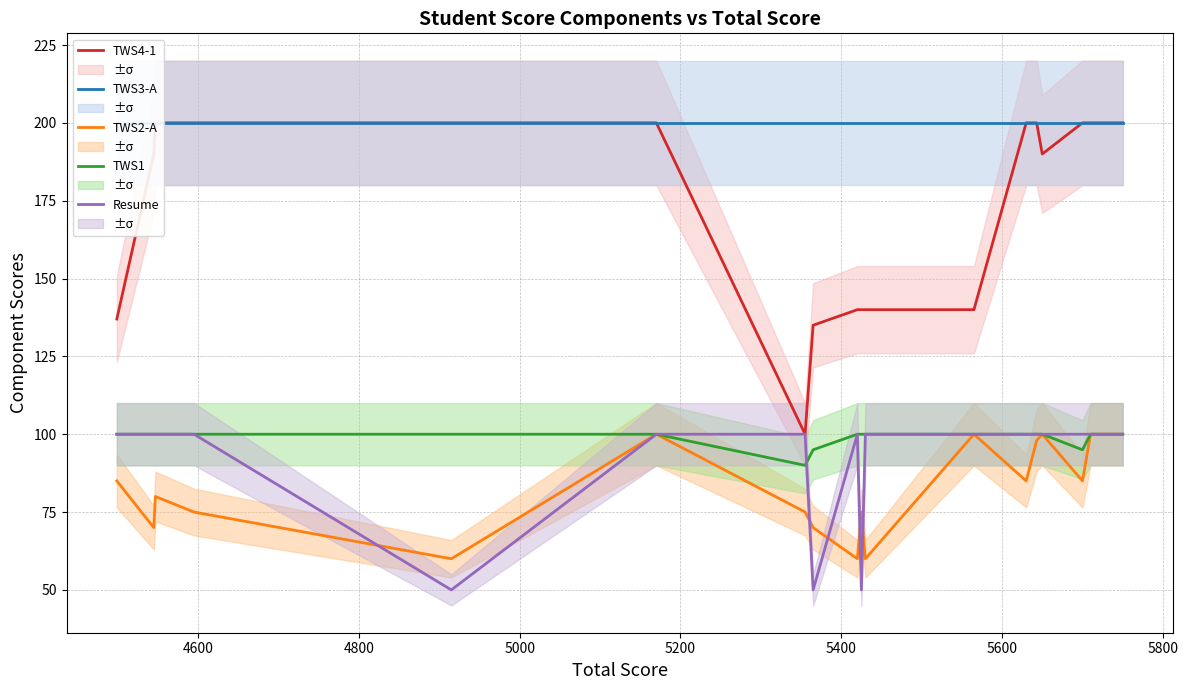

What is the difference between the second highest and second lowest values in the TWS4-1 series?

65